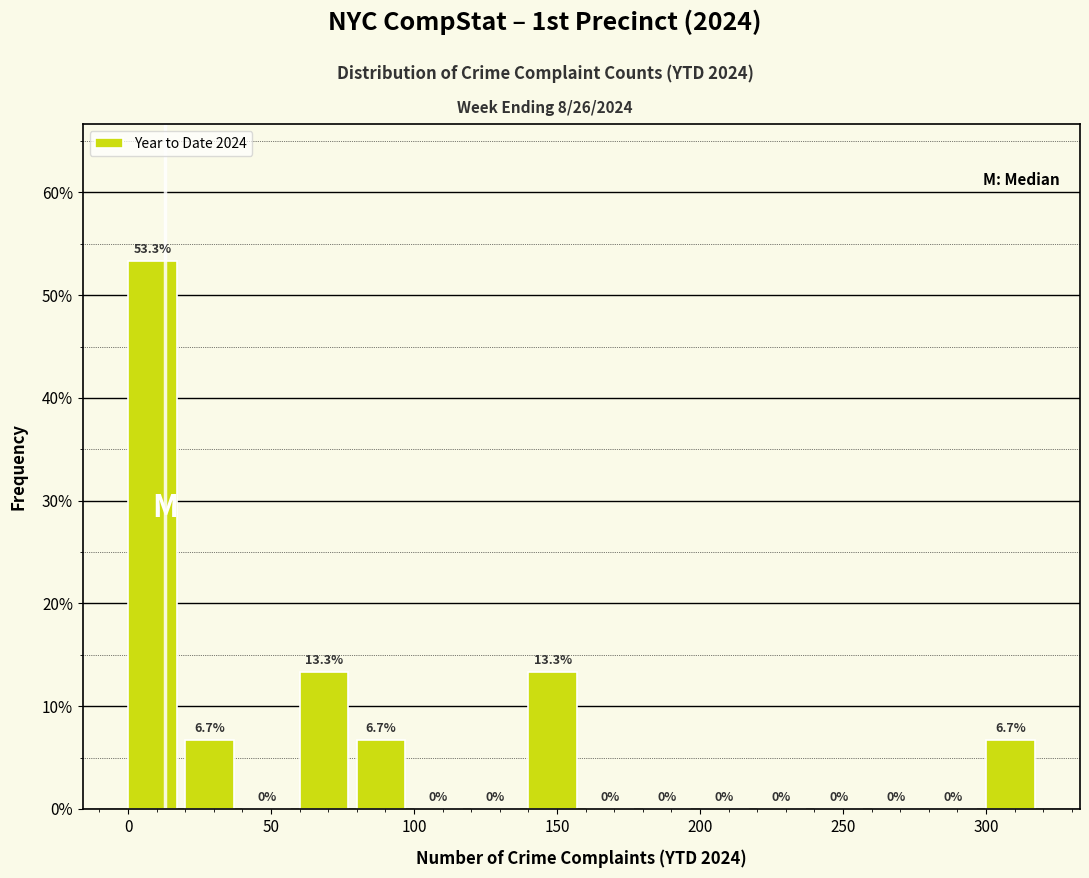

Reading left to right, transcribe this chart: for each bar, give the range it covers on the x-axis and its height.

0 to 20: 53.3
20 to 40: 6.7
40 to 60: 0.0
60 to 80: 13.3
80 to 100: 6.7
100 to 120: 0.0
120 to 140: 0.0
140 to 160: 13.3
160 to 180: 0.0
180 to 200: 0.0
200 to 220: 0.0
220 to 240: 0.0
240 to 260: 0.0
260 to 280: 0.0
280 to 300: 0.0
300 to 320: 6.7